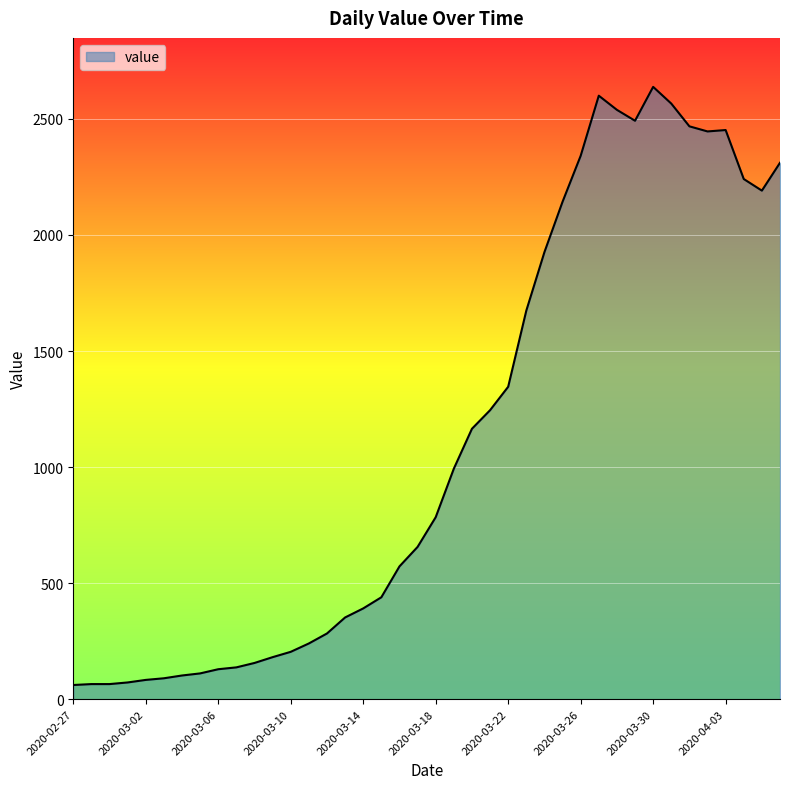

What is the smallest value displayed?

61